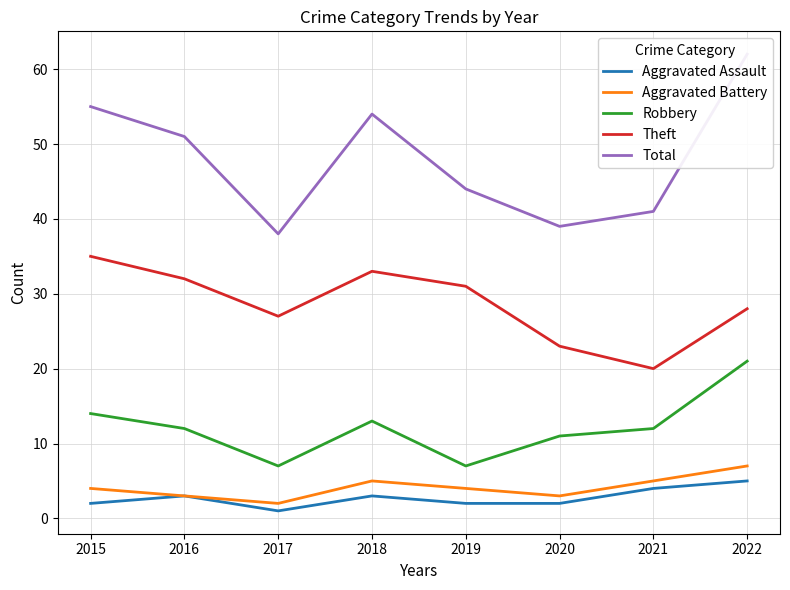

Which series has the largest total across all categories?

Total